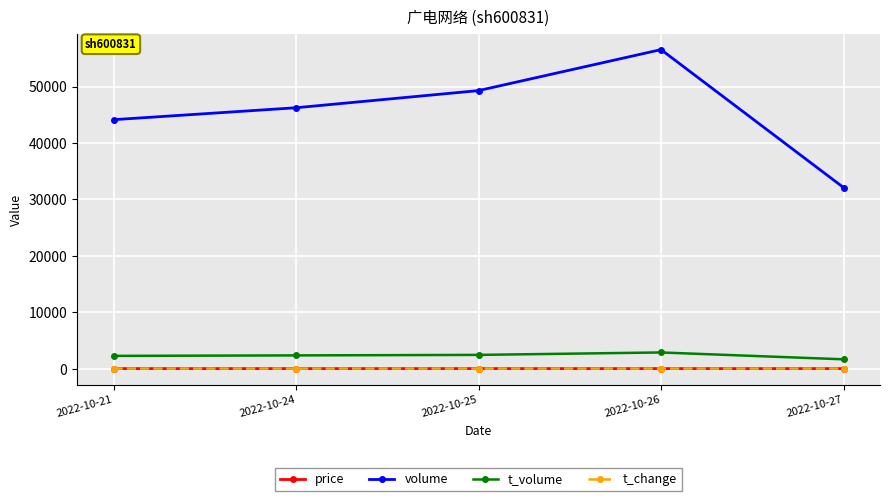

List the labels in order of volume value, smallest first.

2022-10-27, 2022-10-21, 2022-10-24, 2022-10-25, 2022-10-26